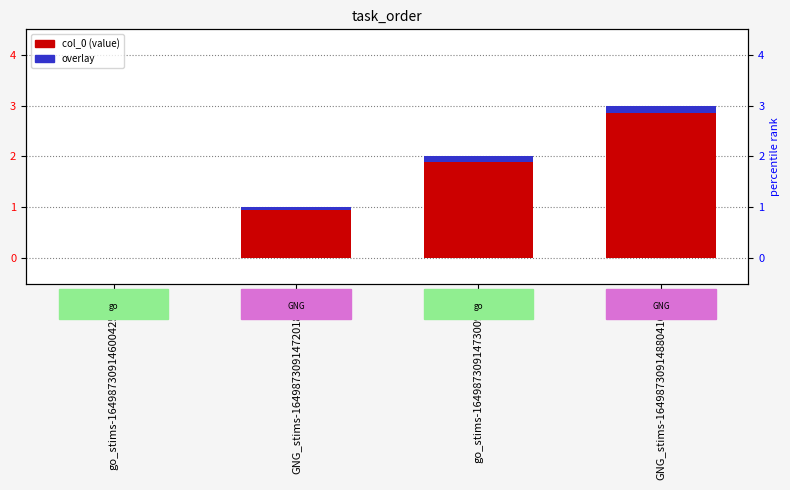

Reading right to left, extract all data points from this chart.

col_0: GNG_stims-16498730914880416.csv=3.0	go_stims-1649873091473009.csv=2.0	GNG_stims-1649873091472018.csv=1.0	go_stims-16498730914600425.csv=0.0
overlay_col_0: GNG_stims-16498730914880416.csv=0.2	go_stims-1649873091473009.csv=0.1	GNG_stims-1649873091472018.csv=0.1	go_stims-16498730914600425.csv=0.0